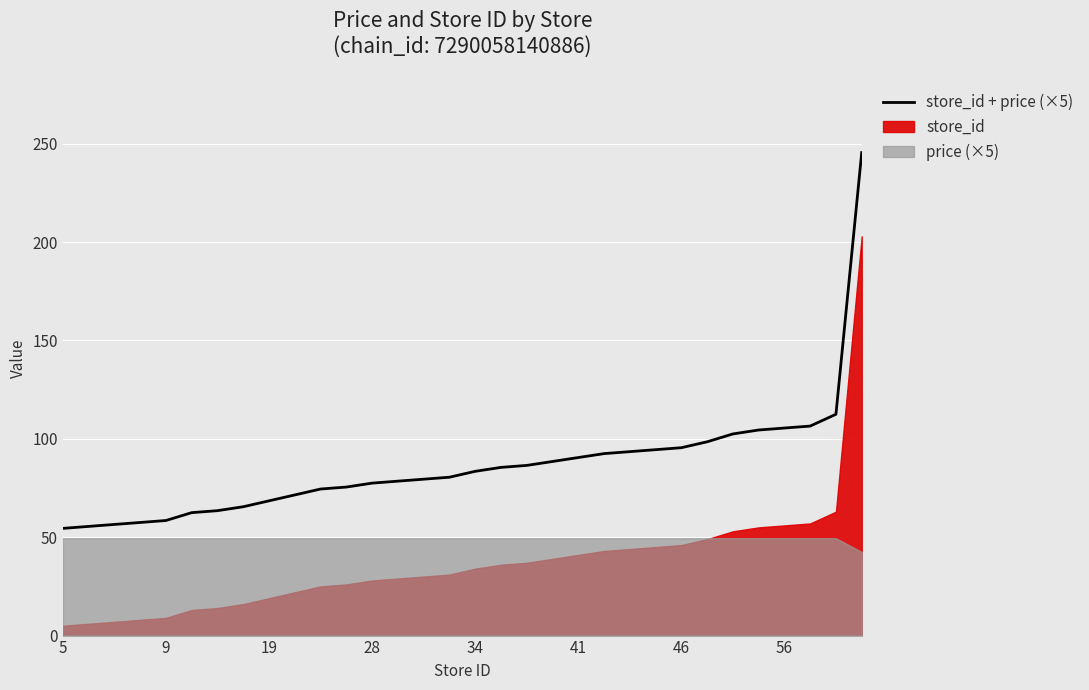

What is the greatest value displayed?

245.5